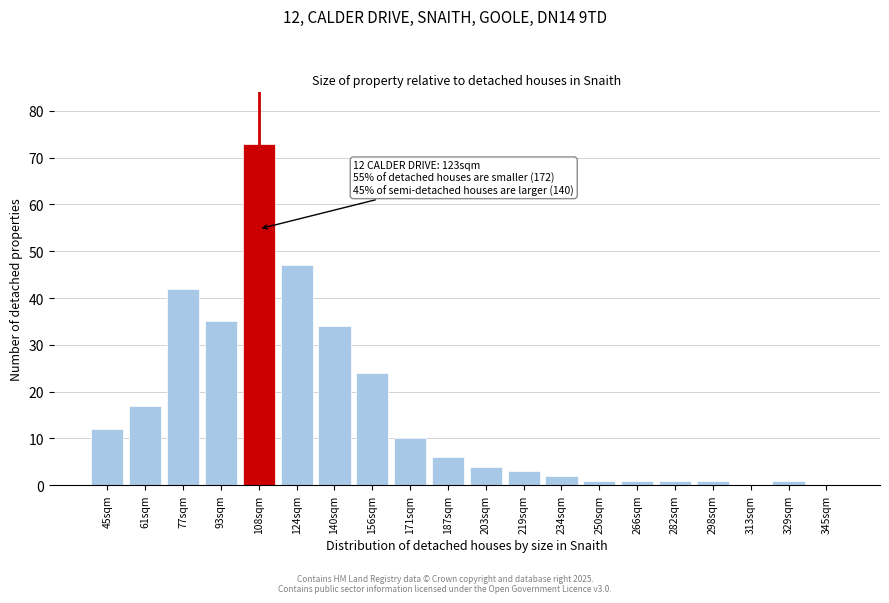

Reading left to right, what are all the values shown in this chart?

45sqm=12	61sqm=17	77sqm=42	93sqm=35	108sqm=73	124sqm=47	140sqm=34	156sqm=24	171sqm=10	187sqm=6	203sqm=4	219sqm=3	234sqm=2	250sqm=1	266sqm=1	282sqm=1	298sqm=1	313sqm=0	329sqm=1	345sqm=0